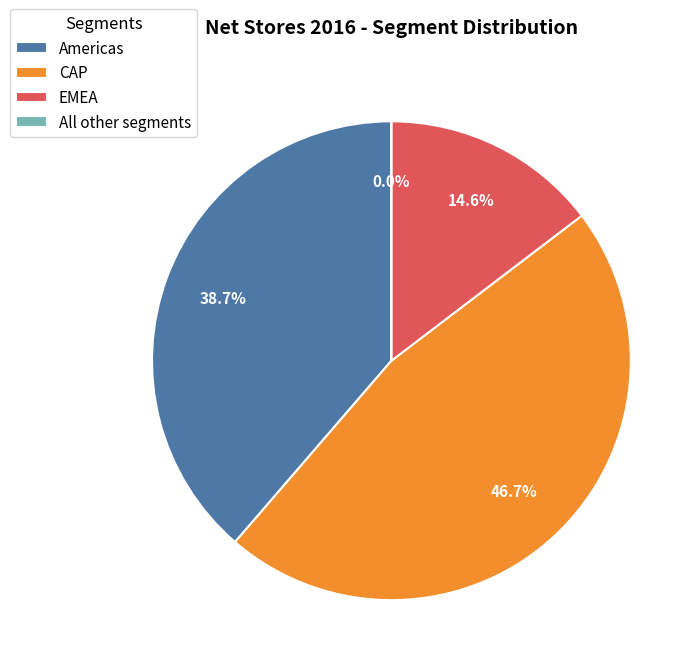

Rank the categories by value from highest to lowest.

CAP, Americas, EMEA, All other segments